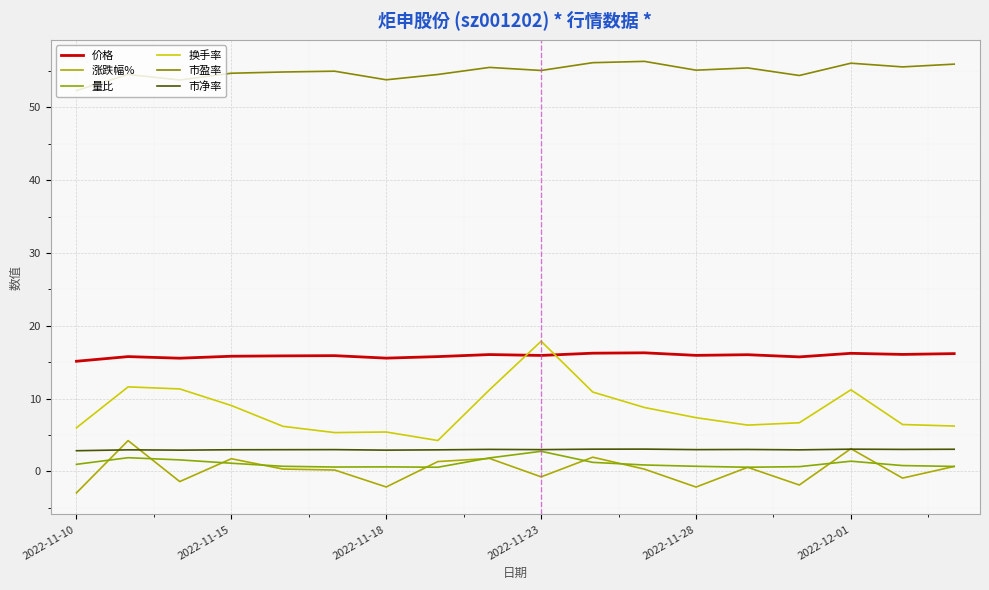

True or false: 价格 and 量比 cross at least once.

False